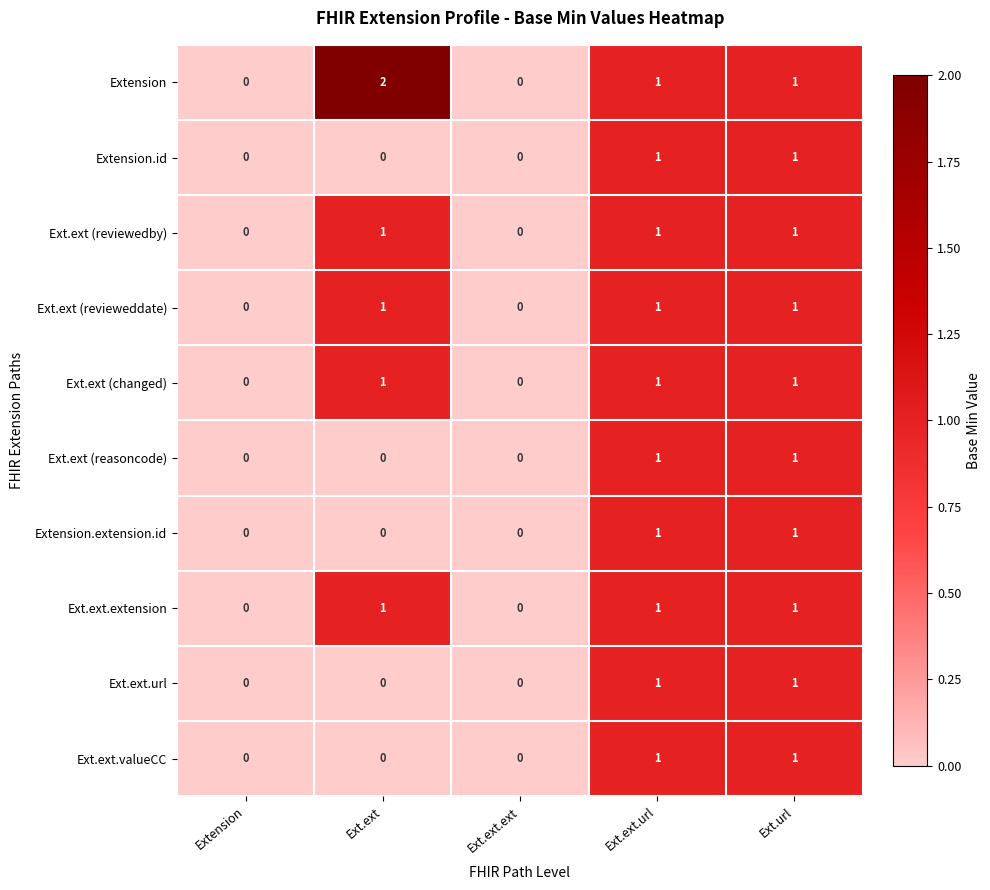

The Ext.ext (reviewedby) series shows 2 at Ext.ext. True or false?

False